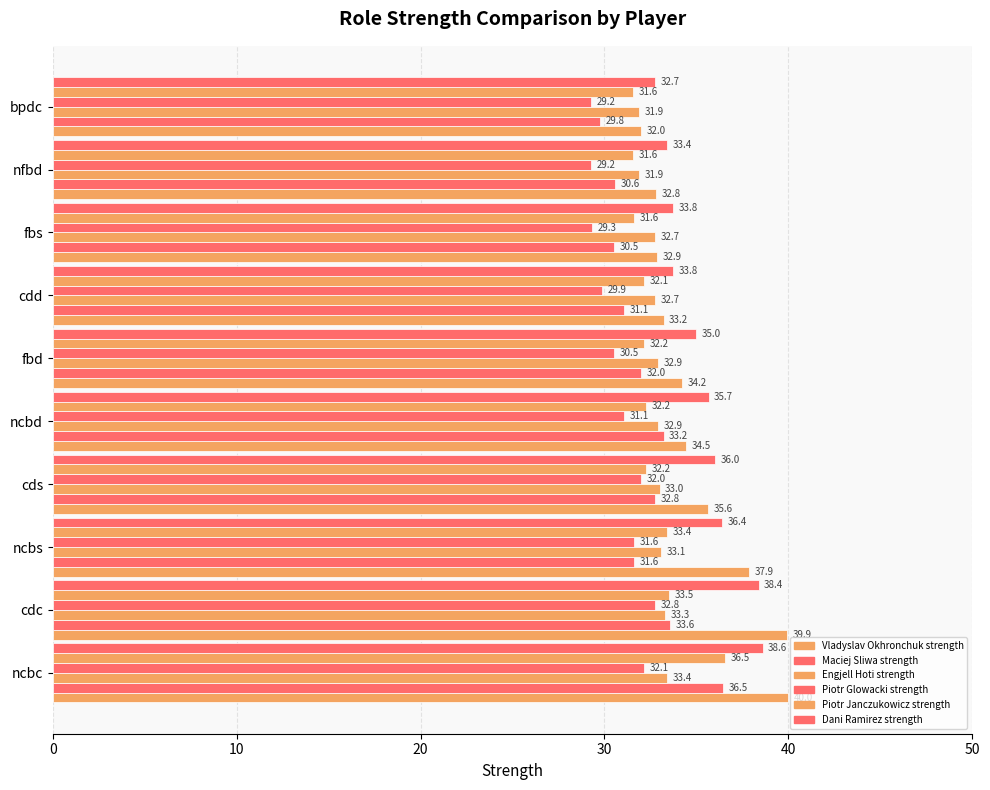

How many data points in Piotr Glowacki strength are less than 31?

5